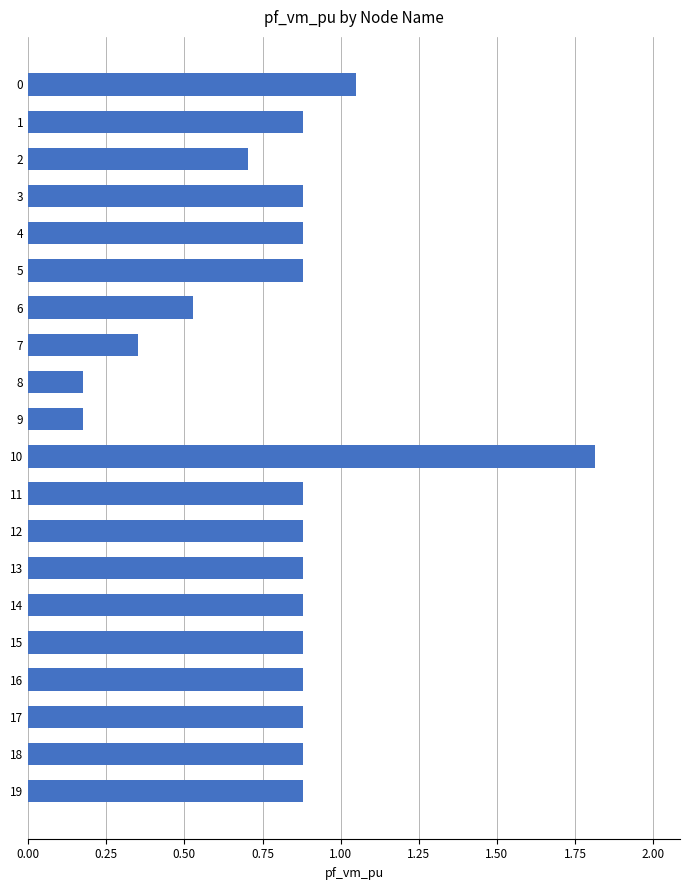

The chart shows a value of 1.5 at 5. True or false?

False